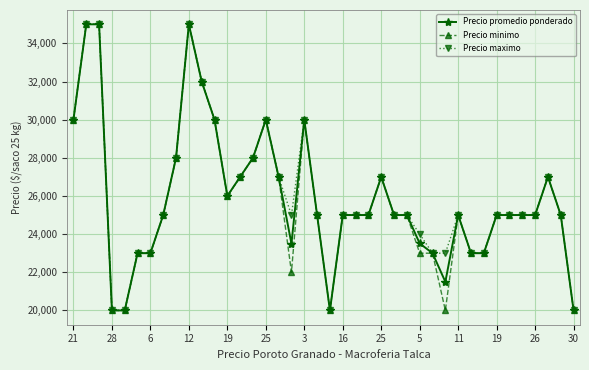

What is the average value of the Precio minimo series?

25800